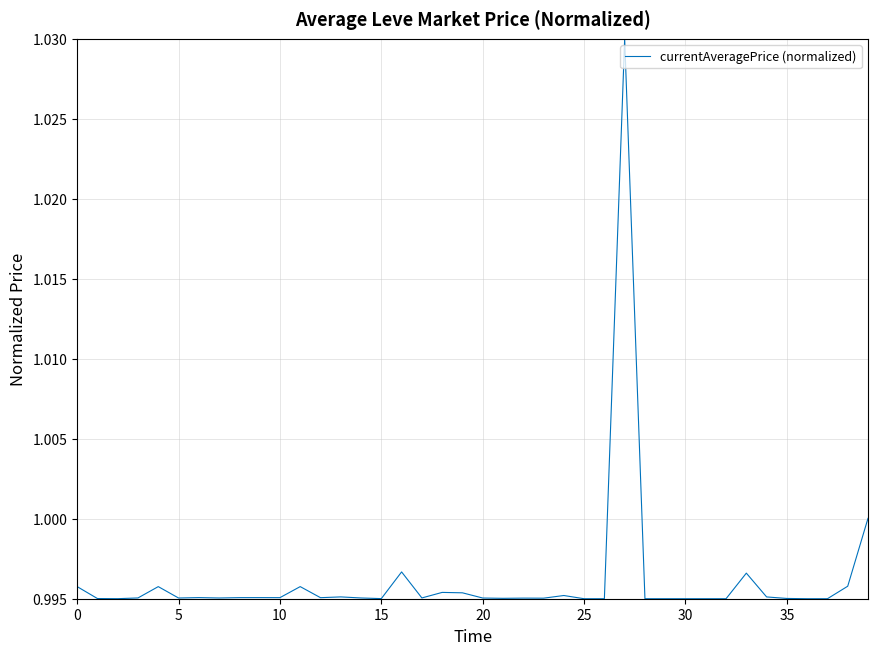

What is the sum of all values?

39.8